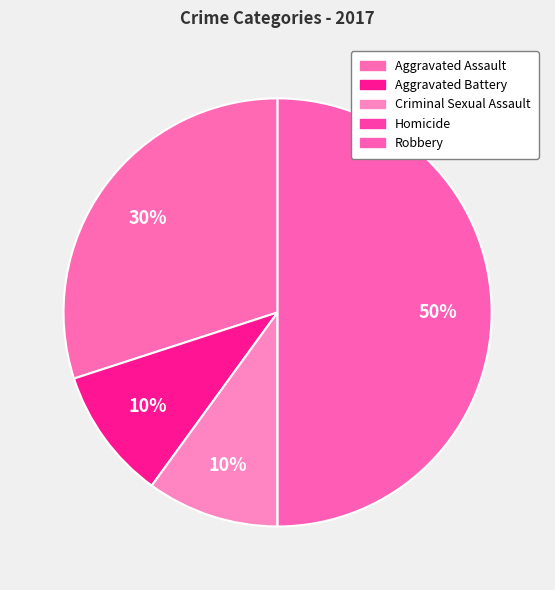

Is Aggravated Assault the majority of the pie?

No